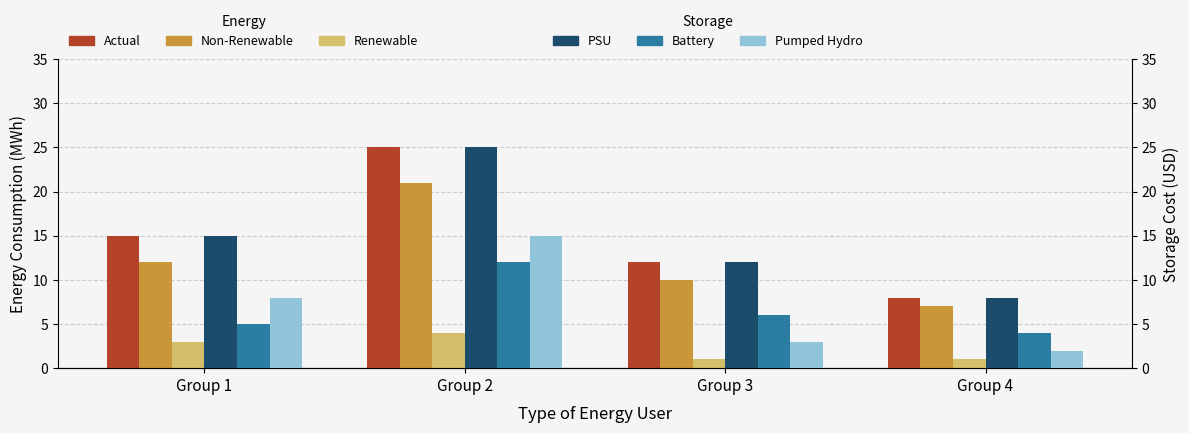

What is the smallest value displayed?

1